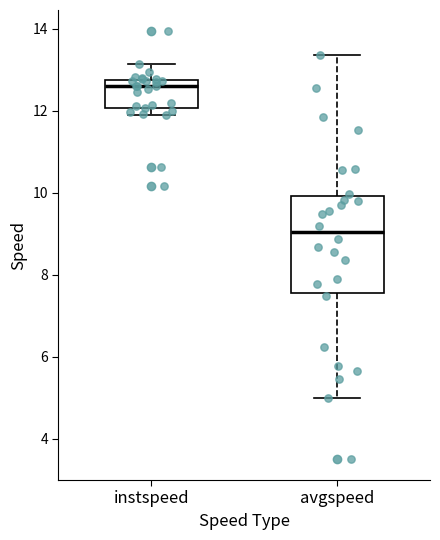

Reading left to right, read every box against the y-axis: the position of its median line, the range the box covers, and the ends of its whiskers. The values are not printed on the chart, so give them approximately, as read against the axis.

instspeed: median 12.6, box 12.0 to 12.8, whiskers 11.8 to 13.2
avgspeed: median 9.0, box 7.6 to 10.0, whiskers 5.0 to 13.4